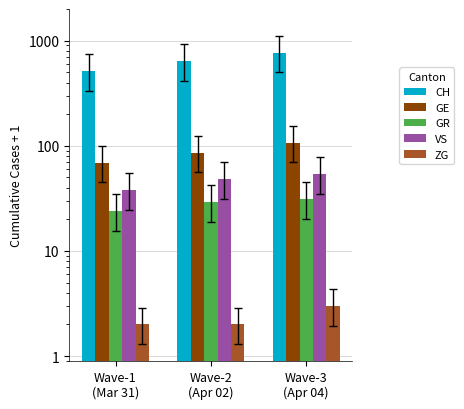

What is the difference between the highest and lowest values at Wave-3
(Apr 04)?

765